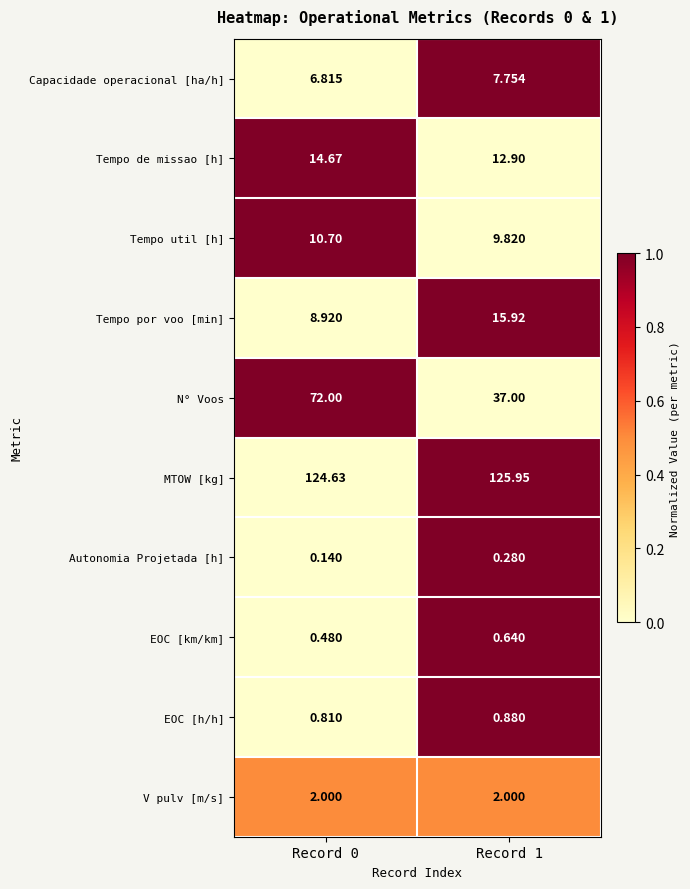

At which category does the chart reach its peak across all series?

Record 1